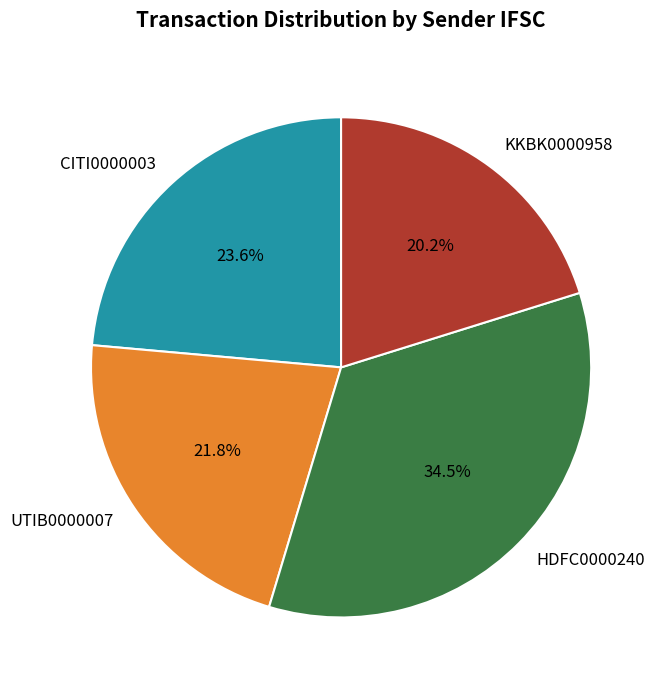

Is it true that CITI0000003 is 16% of the pie?

False